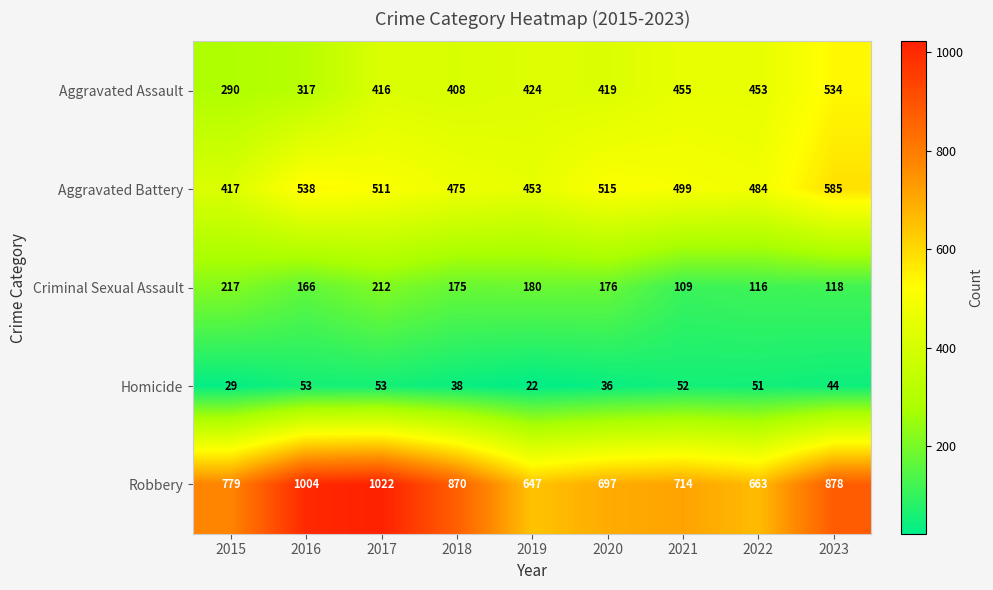

What is the highest value of the Aggravated Battery series?

585